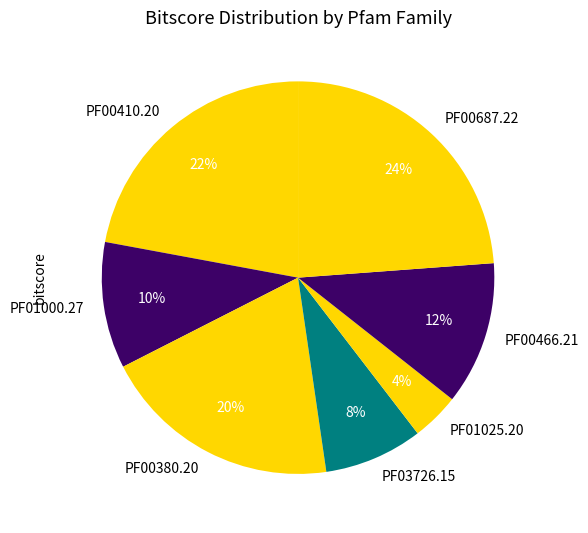

What is the ratio of the value at PF00687.22 to the value at PF00466.21?

2.0